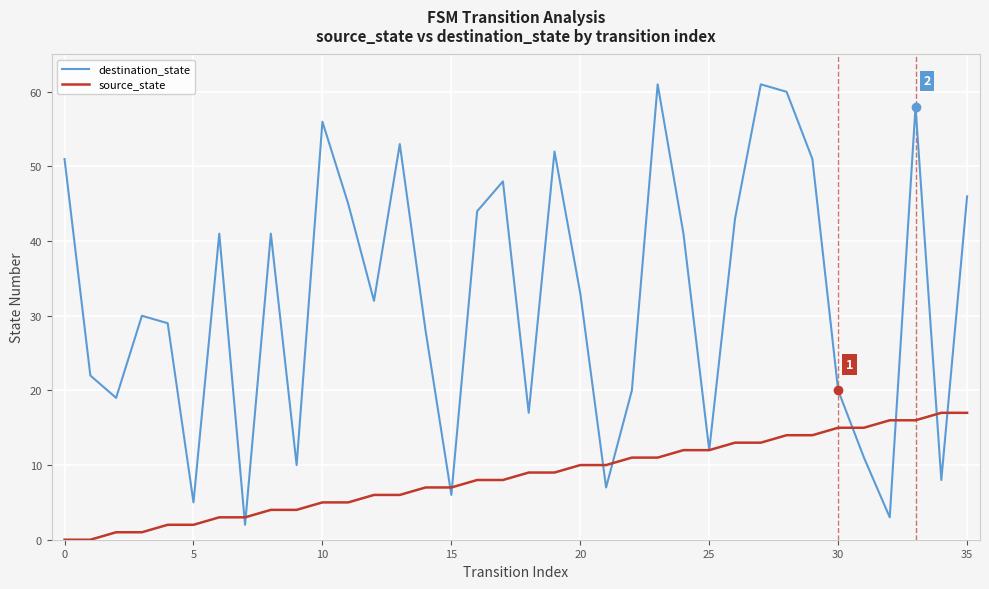

Which series has the widest spread of values?

destination_state